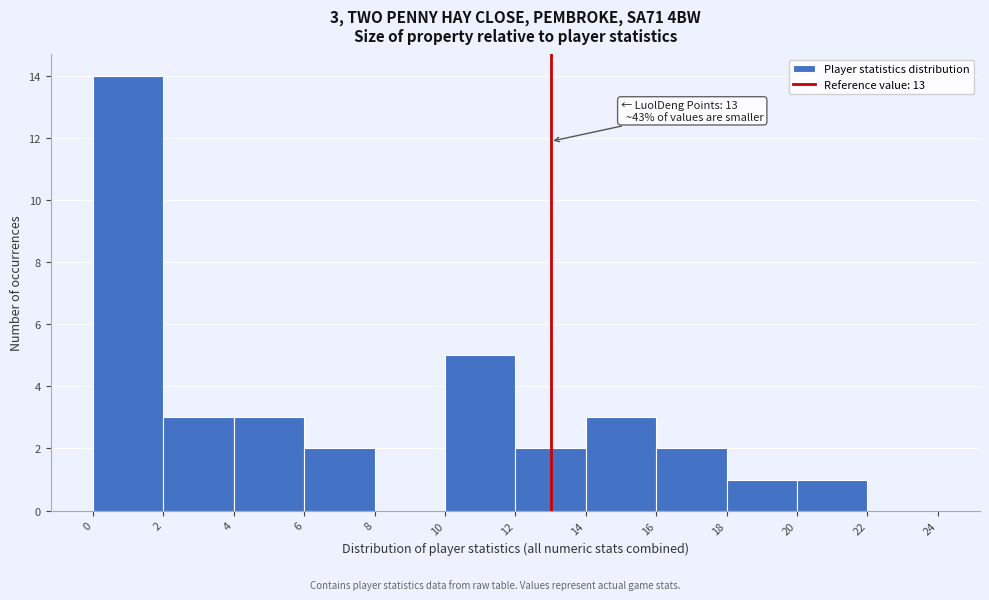

Which range on the x-axis has the tallest bar?

0 to 2